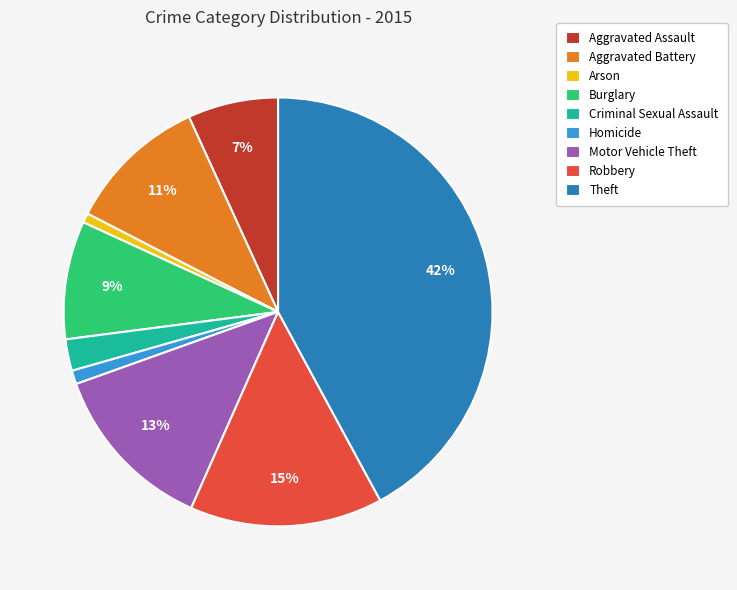

Does Criminal Sexual Assault represent more than half of the total?

No